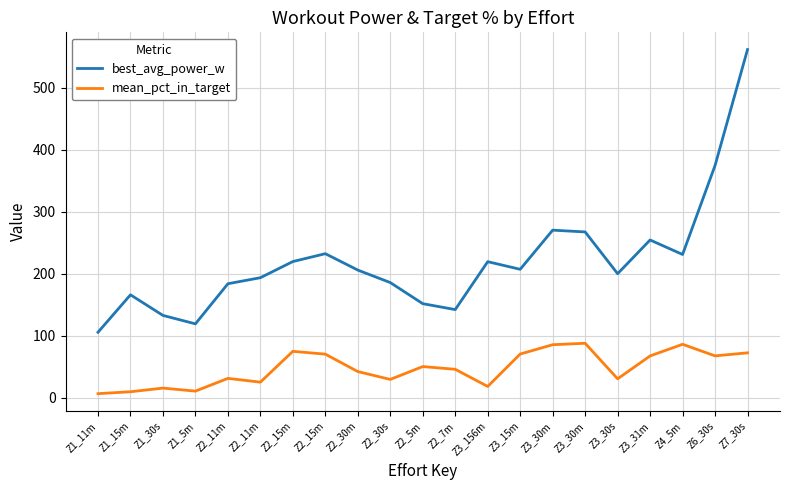

What is the spread (max minus min) of values at Z3_30m?

184.8